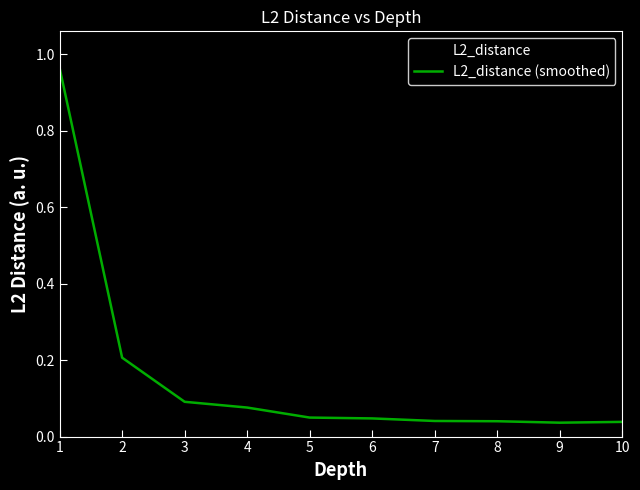

How many categories are shown in the chart?

10